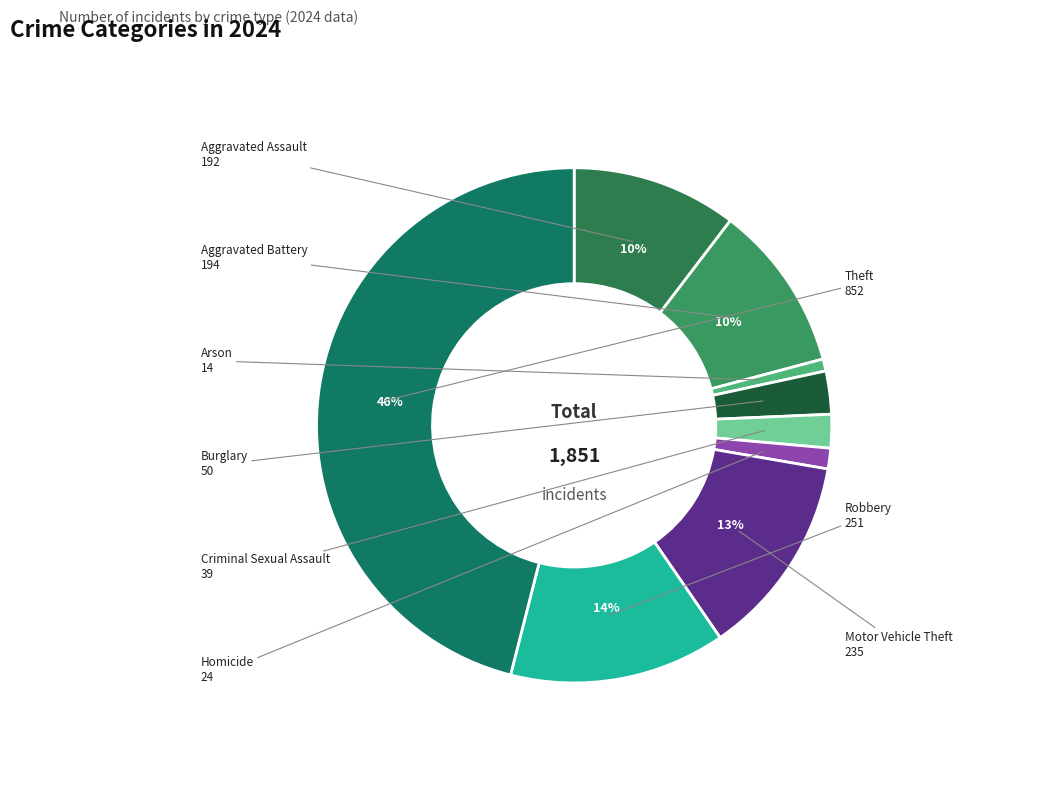

How many segments does this pie chart have?

9